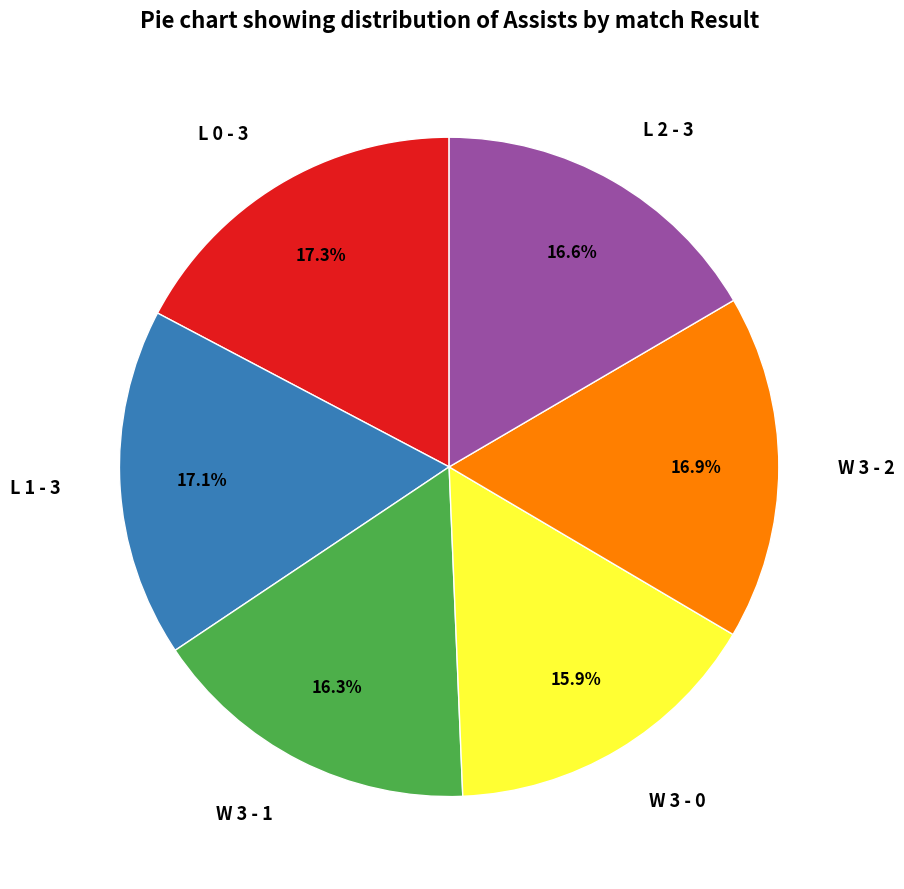

To the nearest percent, what portion does W 3 - 0 represent?

16%